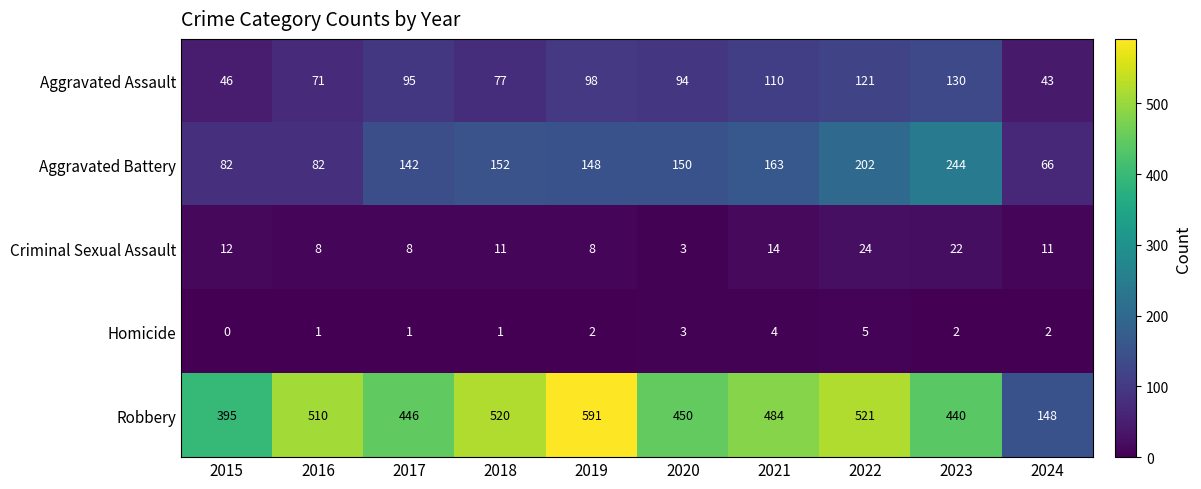

At how many categories does at least one series exceed 472?

5